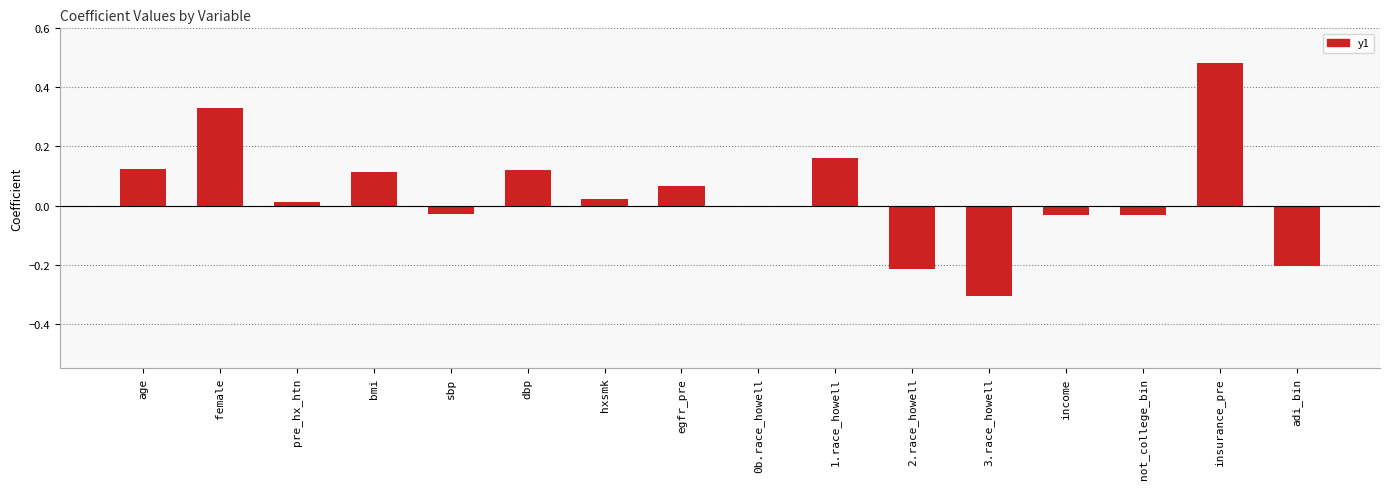

Which label corresponds to the largest value in the chart?

insurance_pre